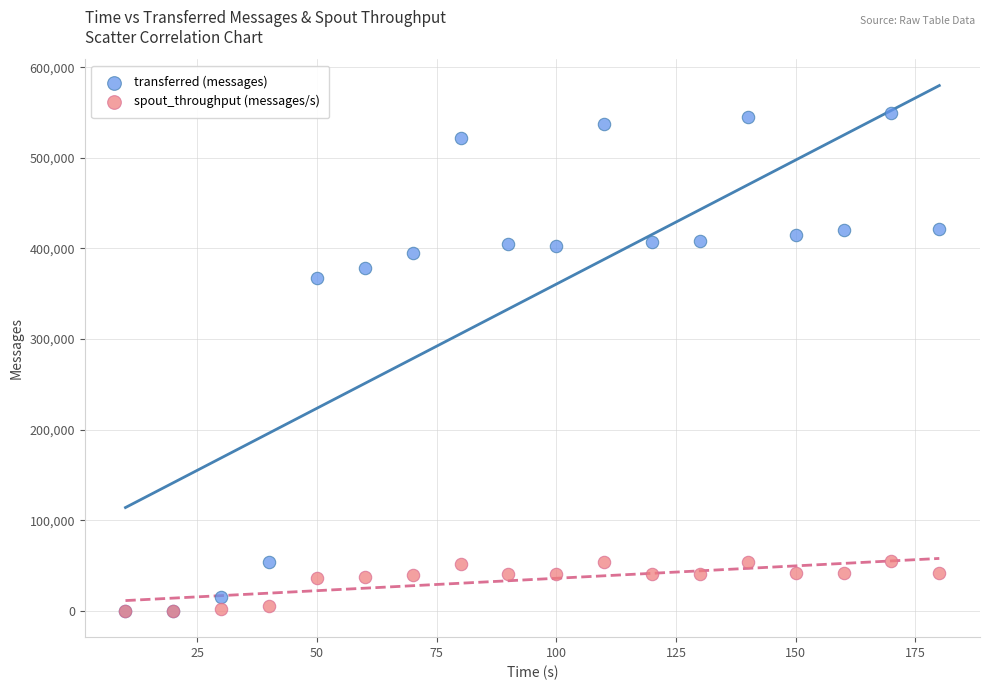

Across all series, what Y value is closest to 274650?

367860